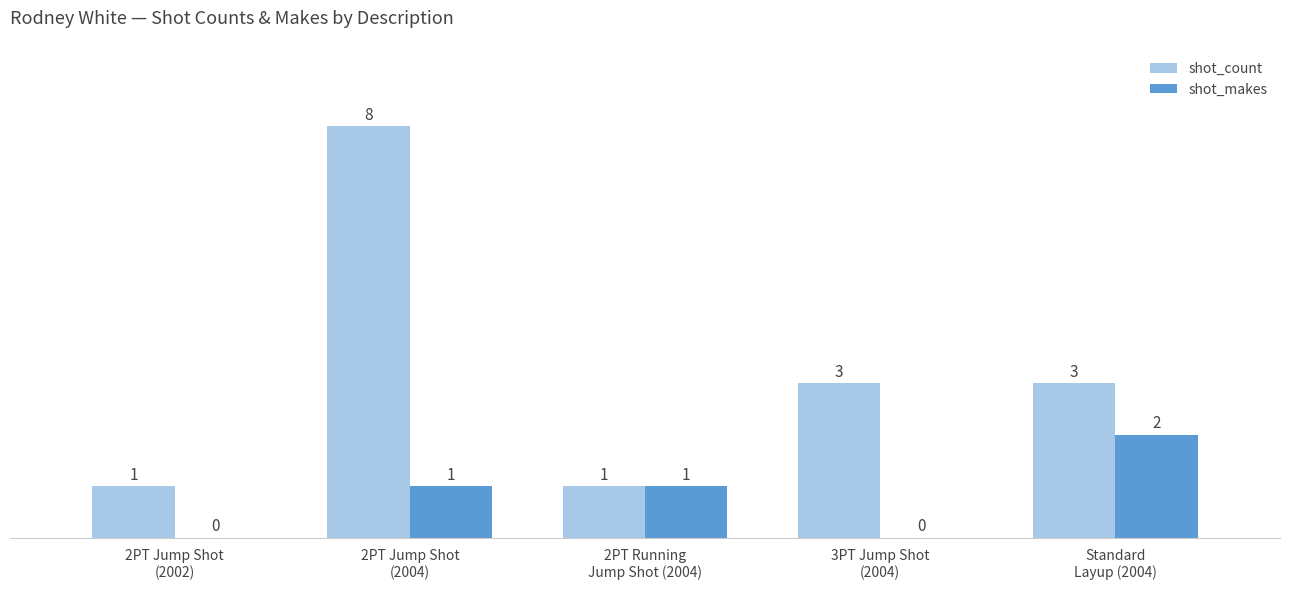

What is the sum of all shot_makes values?

4